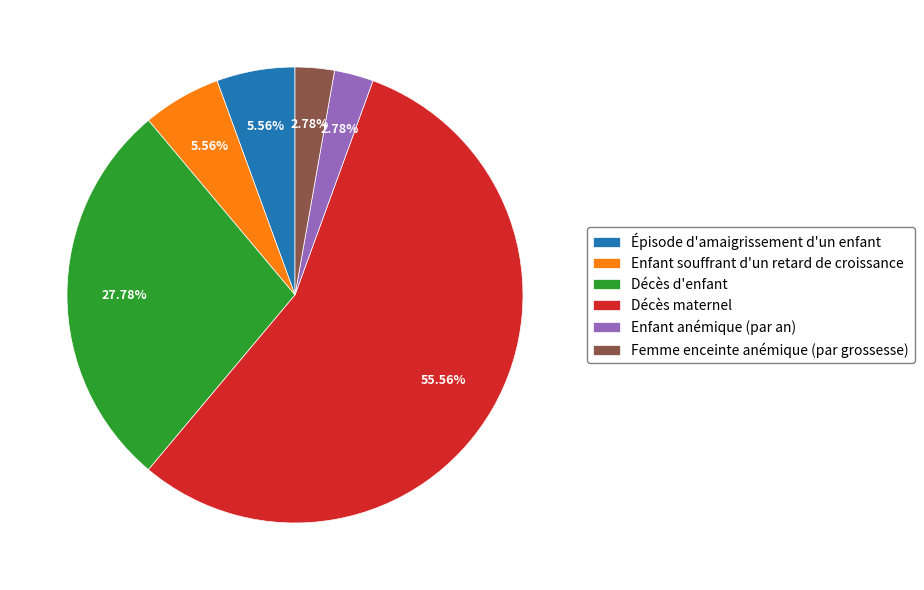

Between Décès d'enfant and Femme enceinte anémique (par grossesse), which is larger?

Décès d'enfant